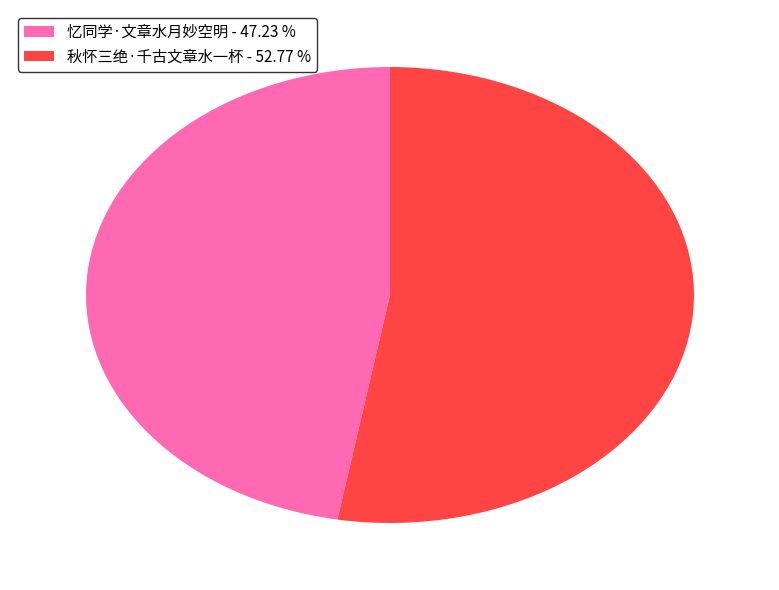

Which category has the biggest portion of the pie?

秋怀三绝·千古文章水一杯